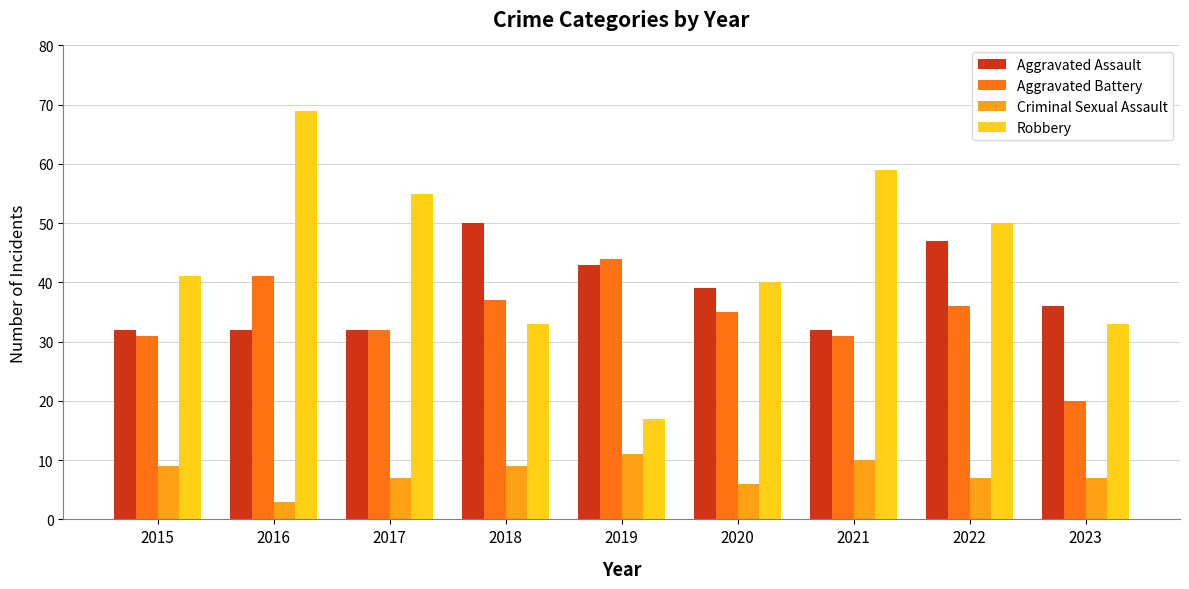

How many bars are there in each group?

4